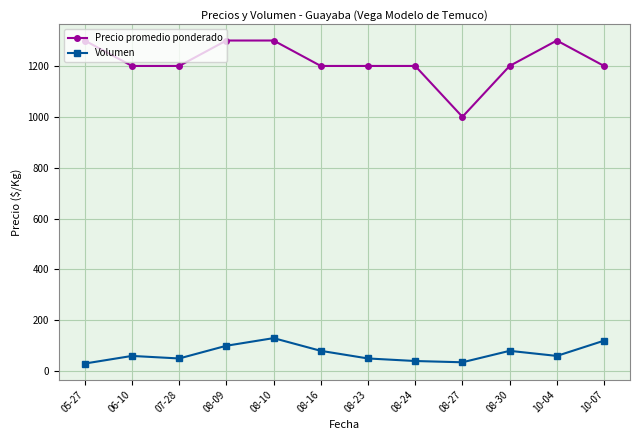

In Volumen, how many points are lower than both neighbors (excluding endpoints)?

3